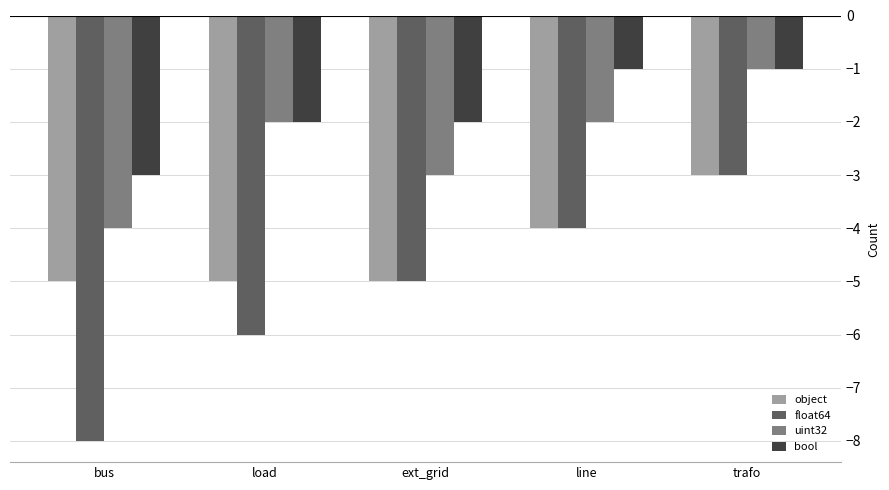

What is the difference between the highest and lowest values at bus?

5